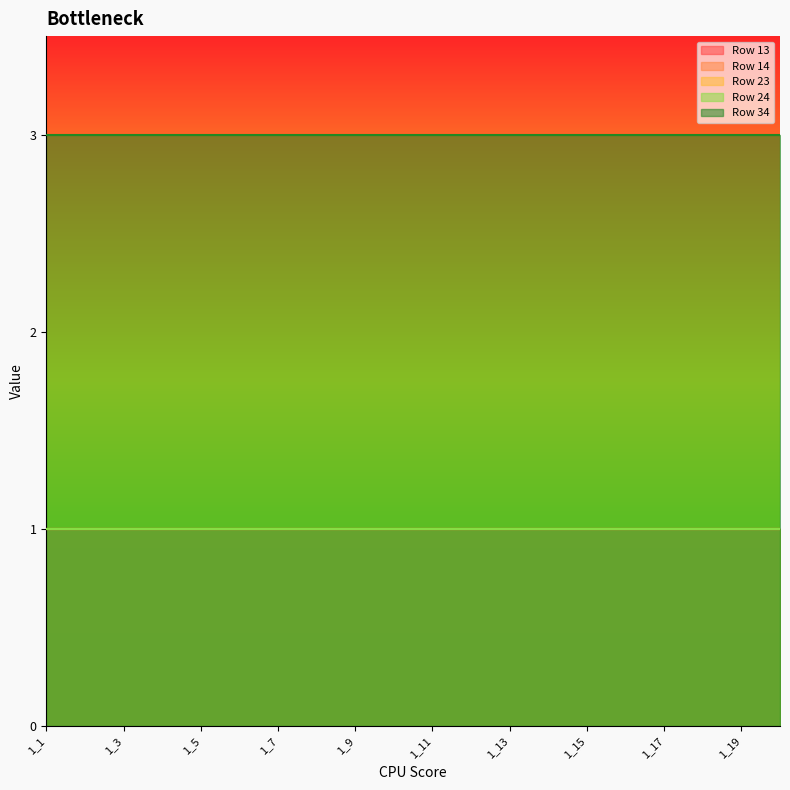

Reading left to right, list all the values displayed in this chart.

Row 13: 1	1	1	1	1	1	1	1	1	1	1	1	1	1	1	1	1	1	1	1
Row 14: 1	1	1	1	1	1	1	1	1	1	1	1	1	1	1	1	1	1	1	1
Row 23: 1	1	1	1	1	1	1	1	1	1	1	1	1	1	1	1	1	1	1	1
Row 24: 1	1	1	1	1	1	1	1	1	1	1	1	1	1	1	1	1	1	1	1
Row 34: 3	3	3	3	3	3	3	3	3	3	3	3	3	3	3	3	3	3	3	3